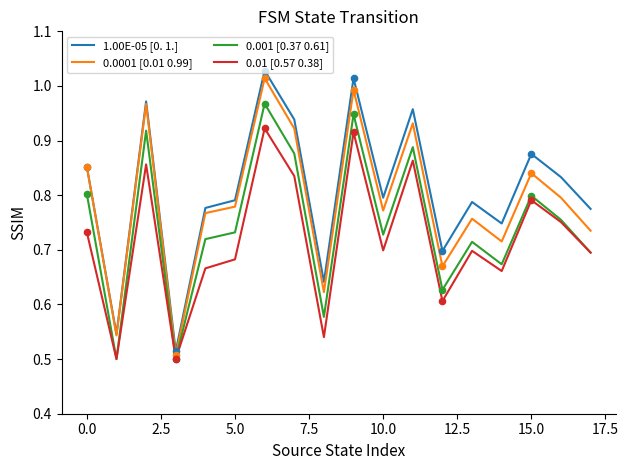

True or false: 0.01 [0.57 0.38] and 1.00E-05 [0. 1.] intersect in this chart.

False